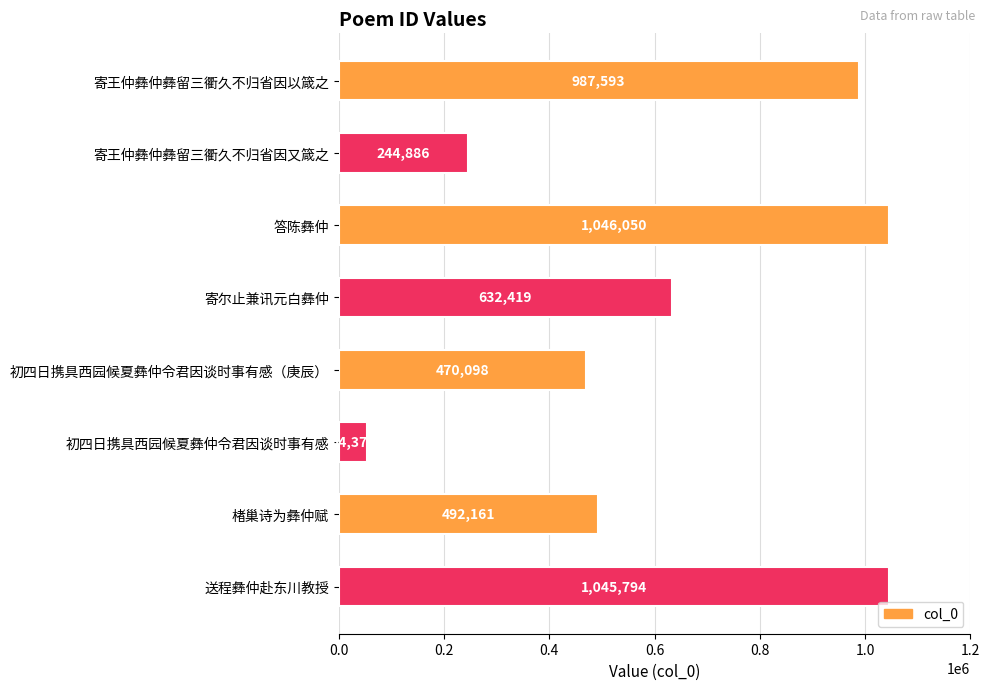

Rank the categories by value from lowest to highest.

初四日携具西园候夏彝仲令君因谈时事有感, 寄王仲彝仲彝留三衢久不归省因又箴之, 初四日携具西园候夏彝仲令君因谈时事有感（庚辰）, 楮巢诗为彝仲赋, 寄尔止兼讯元白彝仲, 寄王仲彝仲彝留三衢久不归省因以箴之, 送程彝仲赴东川教授, 答陈彝仲